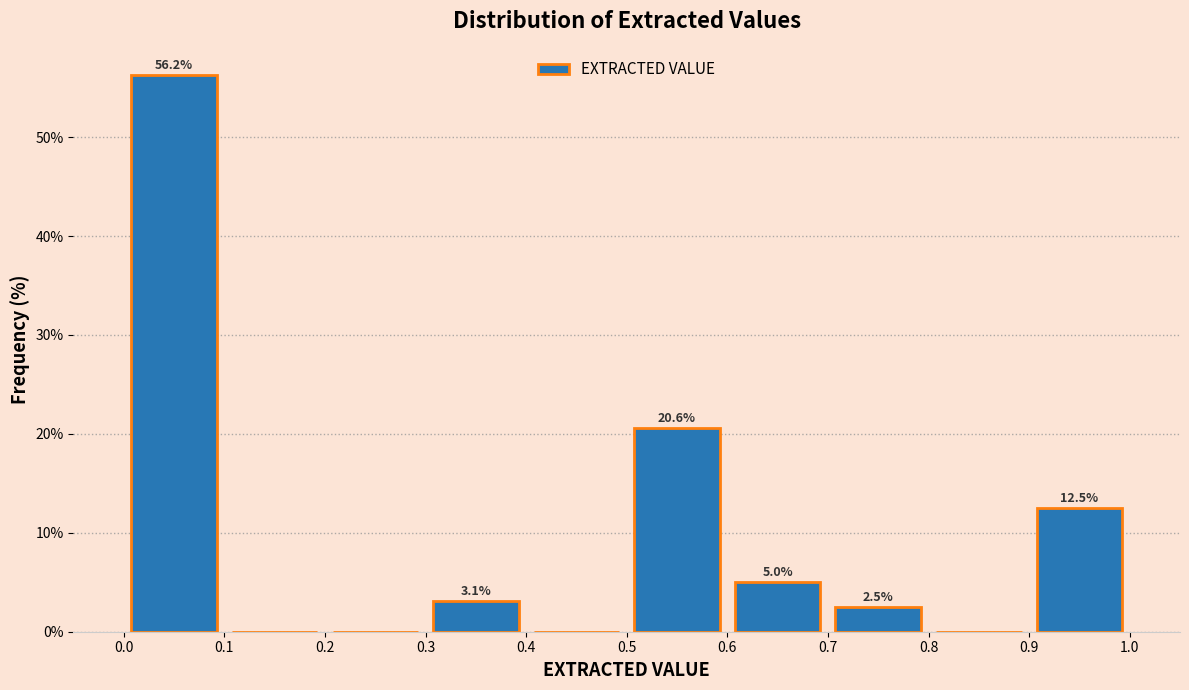

Which range on the x-axis has the tallest bar?

0.0 to 0.1